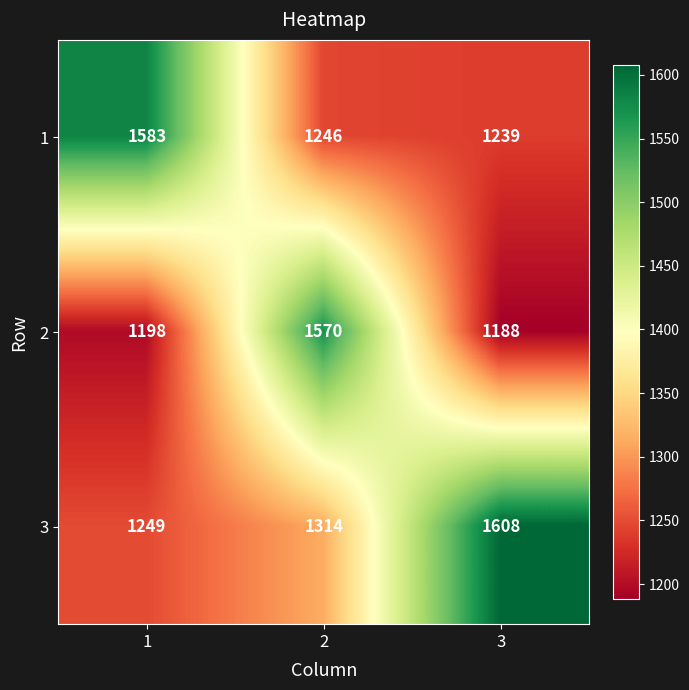

Reading left to right, extract all data points from this chart.

1: 1=1583	2=1246	3=1239
2: 1=1198	2=1570	3=1188
3: 1=1249	2=1314	3=1608